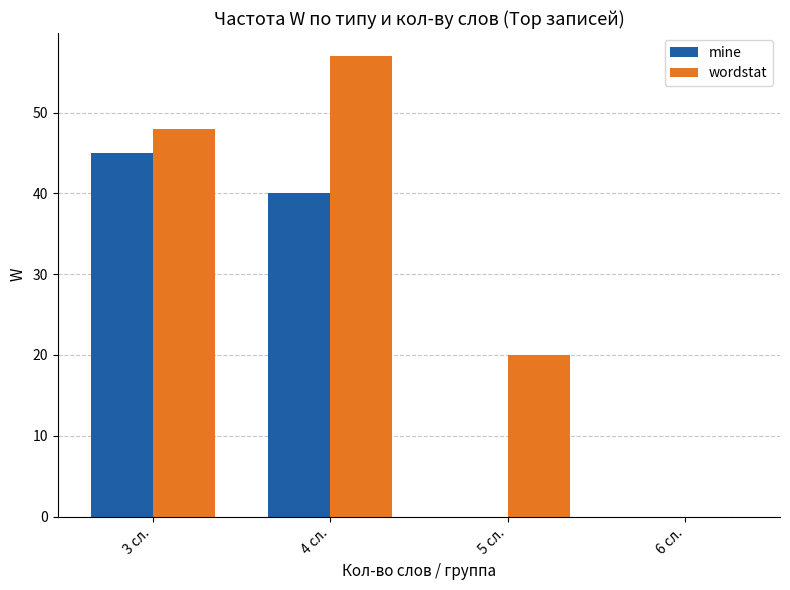

At which label does mine reach its peak?

3 сл.